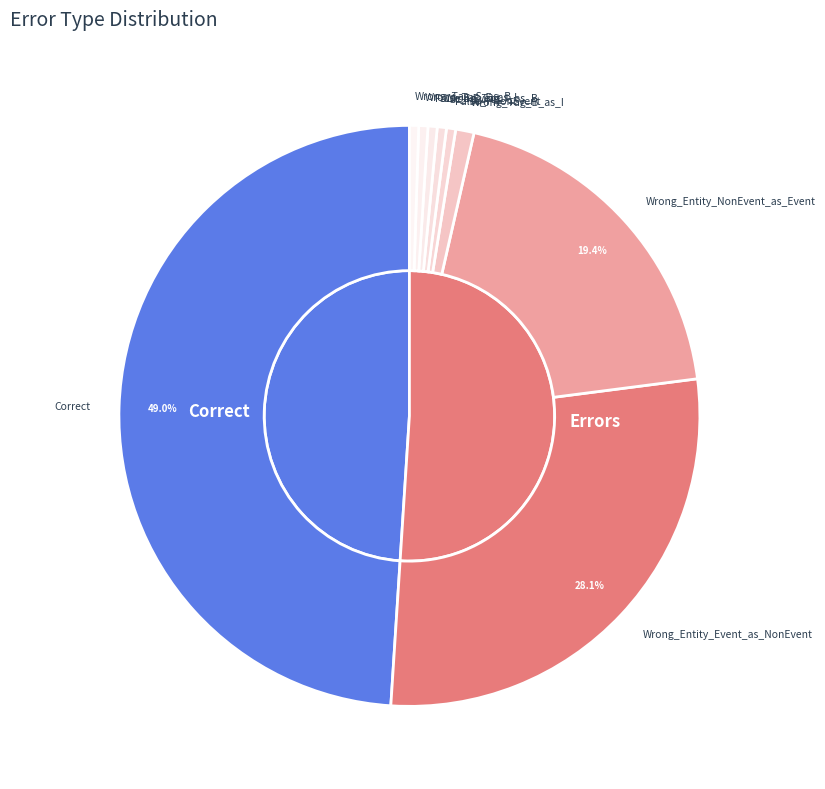

To the nearest percent, what is the average slice percentage?

11%